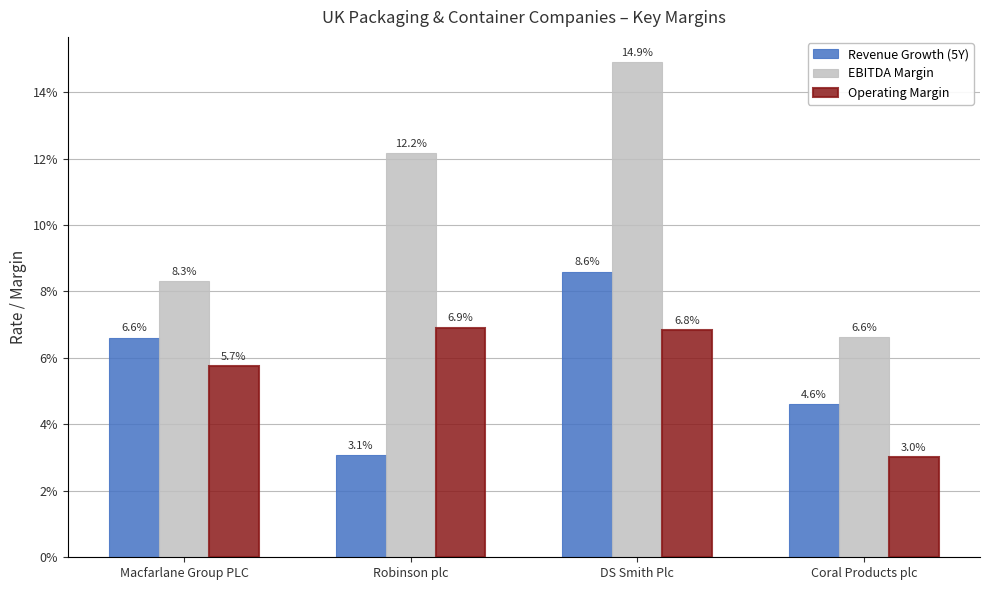

Are the bars grouped side by side (vs. stacked)?

Yes